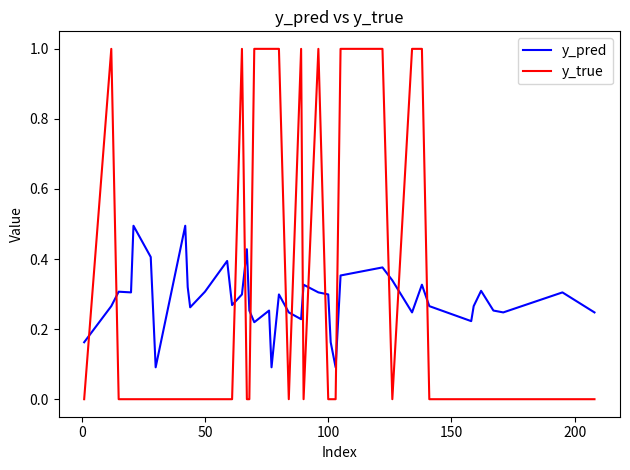

Does the chart display data point markers on the line(s)?

No